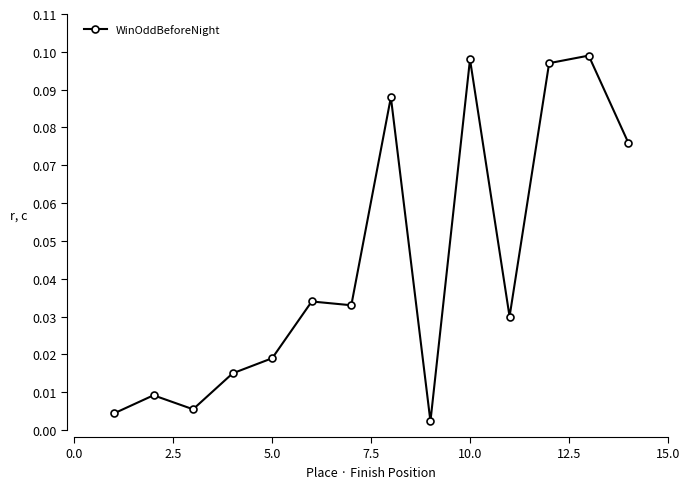

What is the sum of all values?

0.6